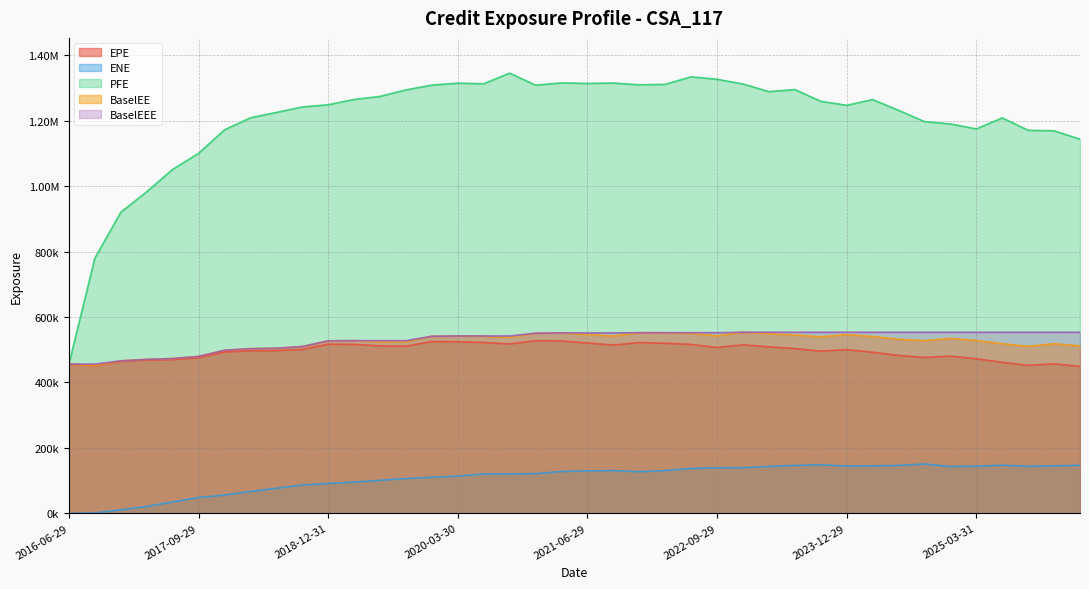

Which label corresponds to the smallest value in the chart?

2016-06-29